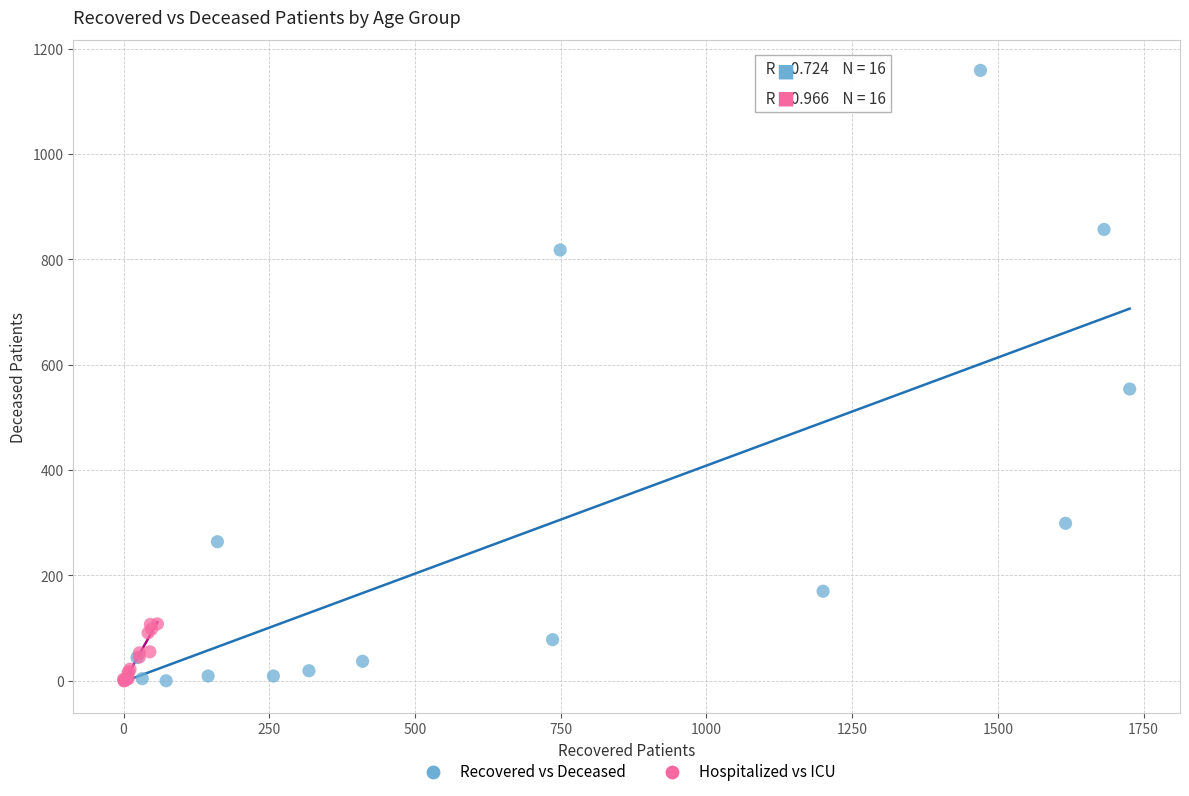

Which series contains the highest Y value?

Recovered vs Deceased